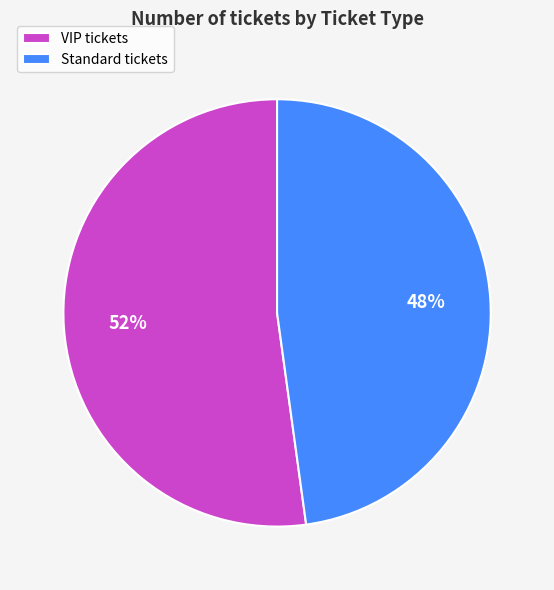

Combined, do Standard tickets and VIP tickets account for over 50%?

Yes